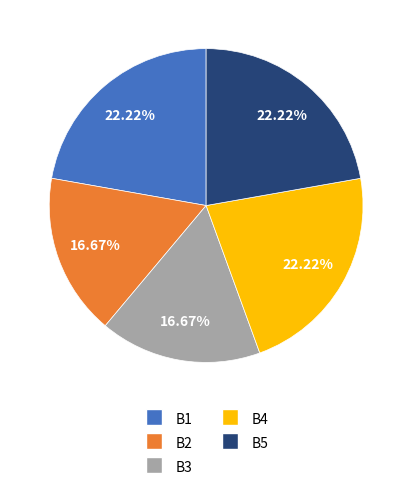

Does any single category account for the majority?

No